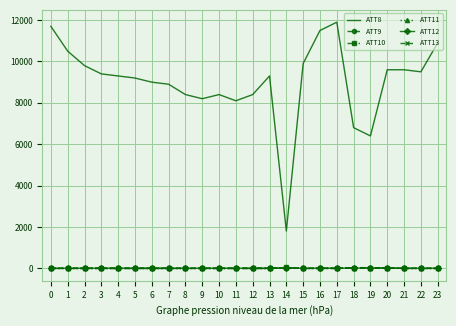

What is the sum of the ATT12 values at 11 and 6?

8.9